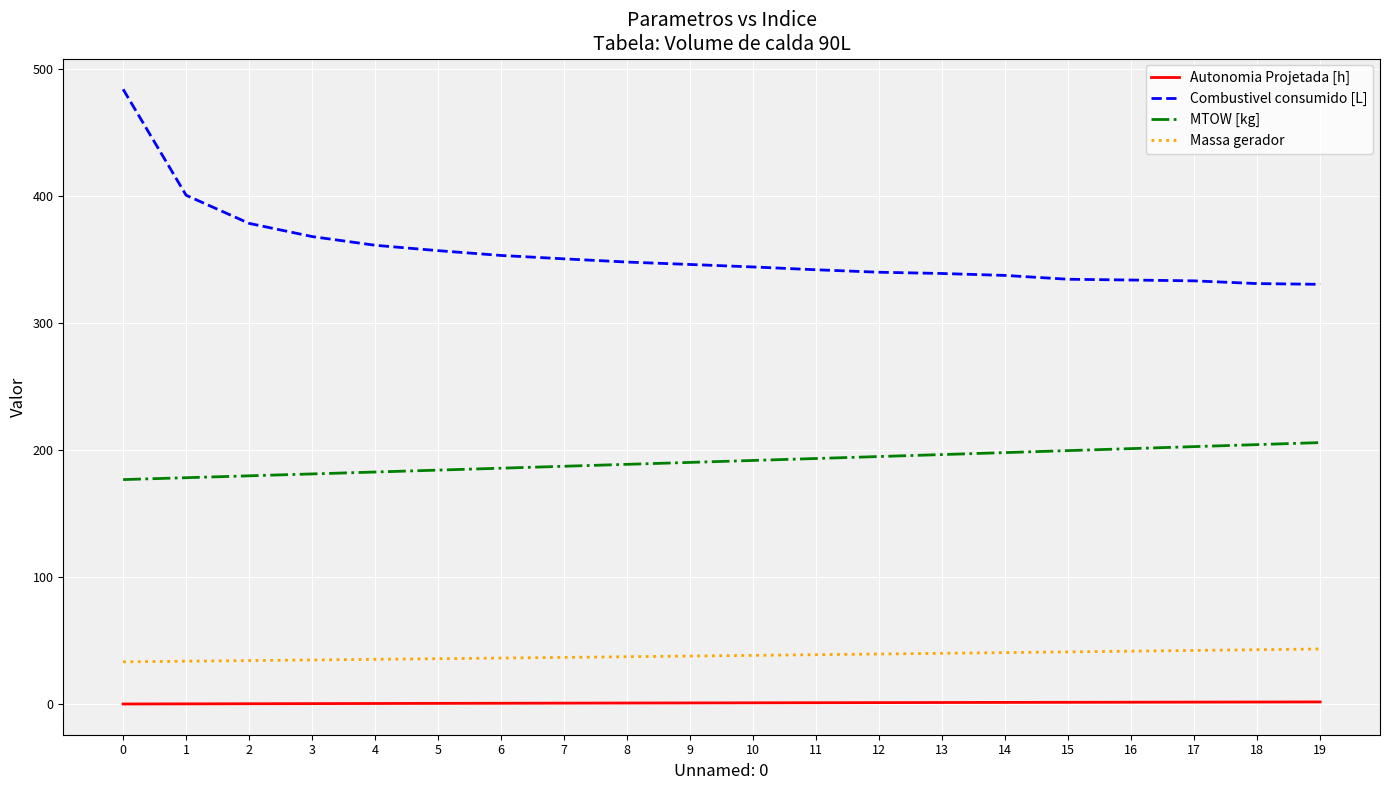

Is it true that Combustivel consumido [L] equals 344.1 at 10?

True